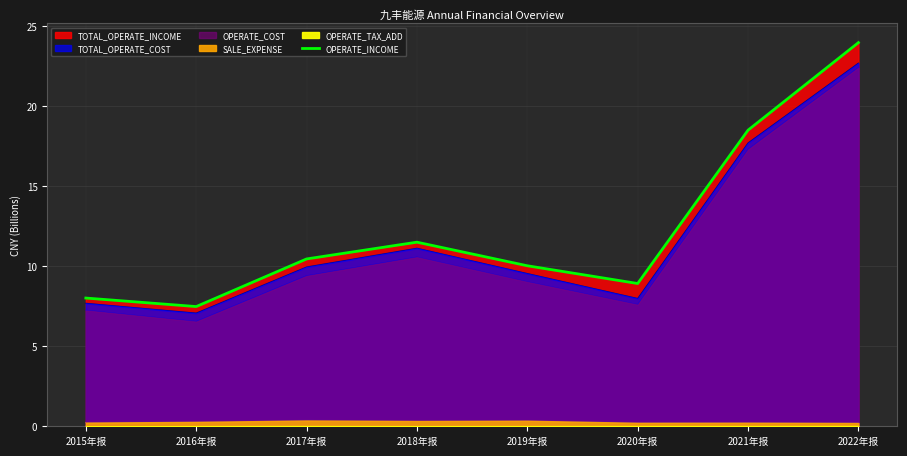

What position from the right is 2020年报?

3